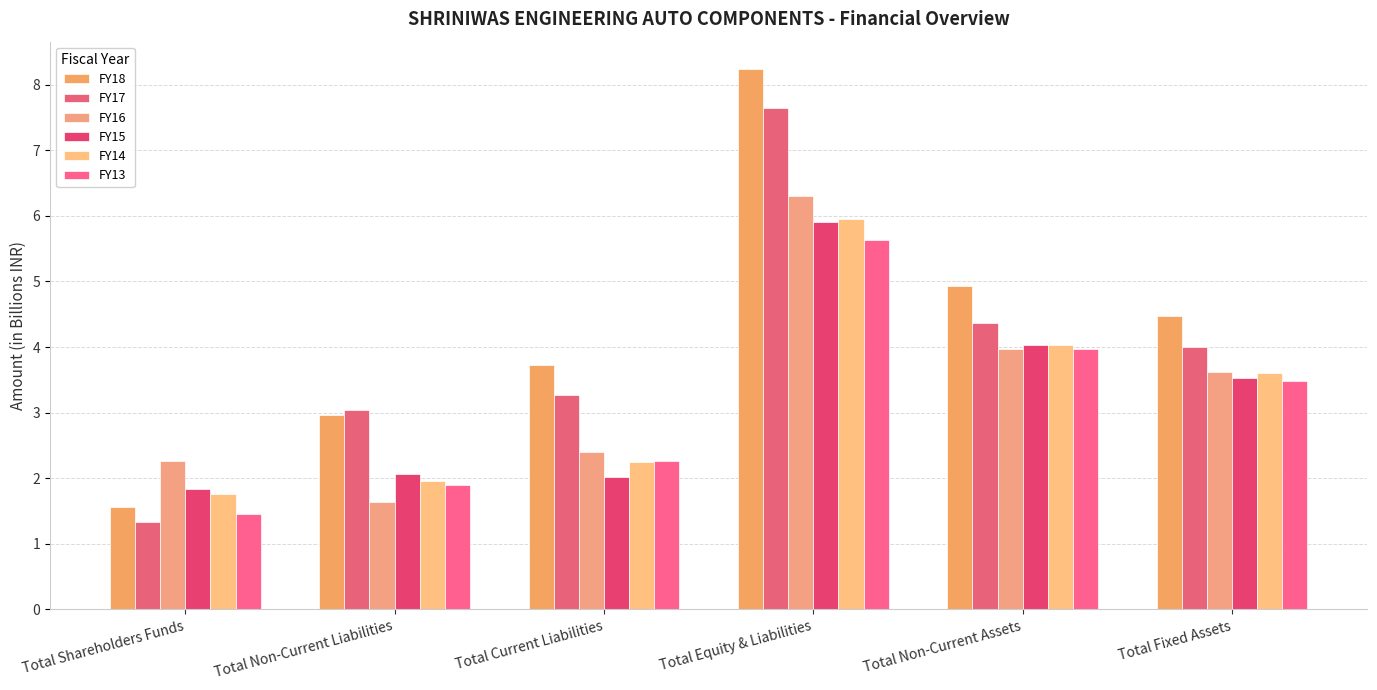

What is the spread (max minus min) of values at Total Fixed Assets?

1.0